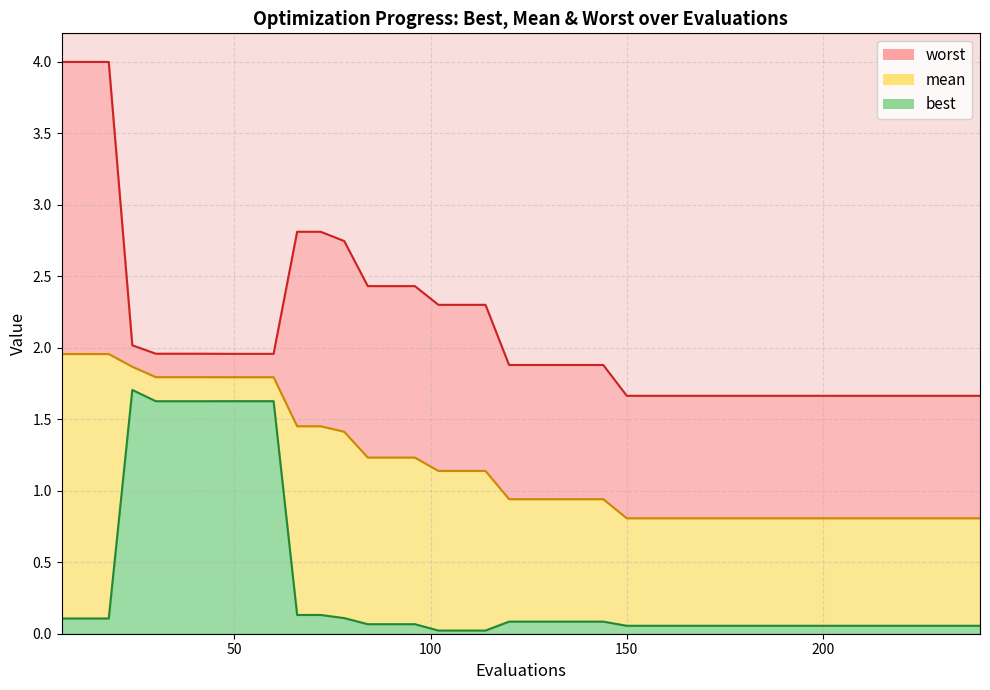

The mean series shows 0.9 at 120. True or false?

True